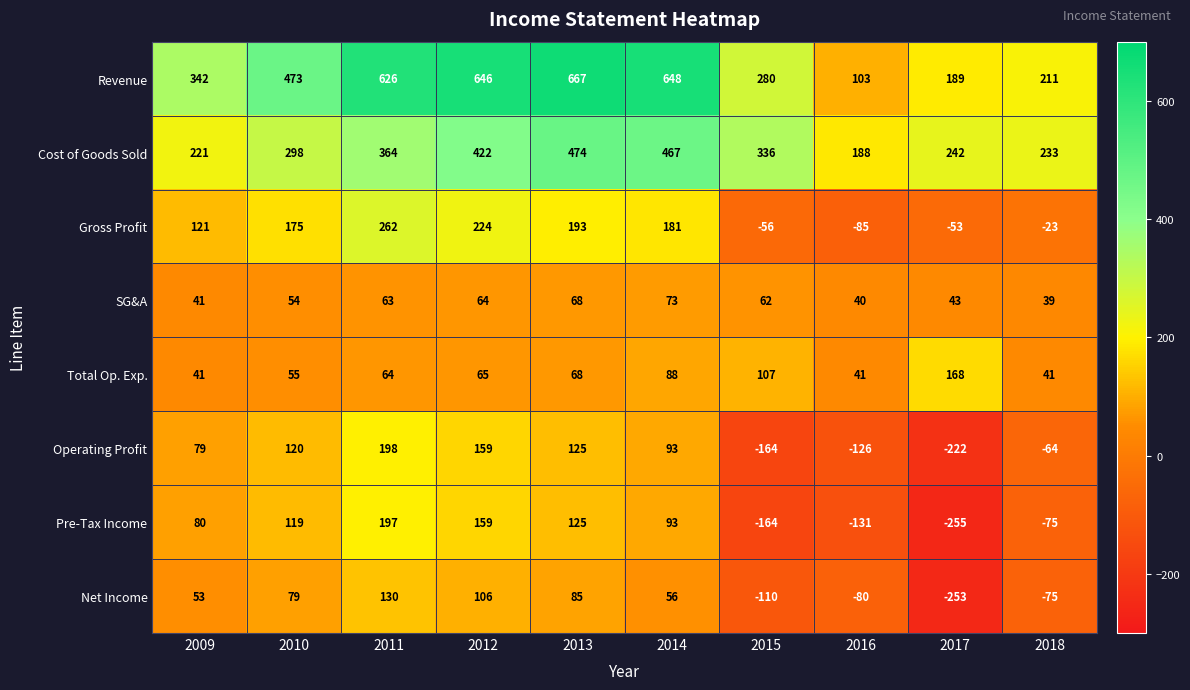

What is the difference between the highest and lowest values at 2013?

599